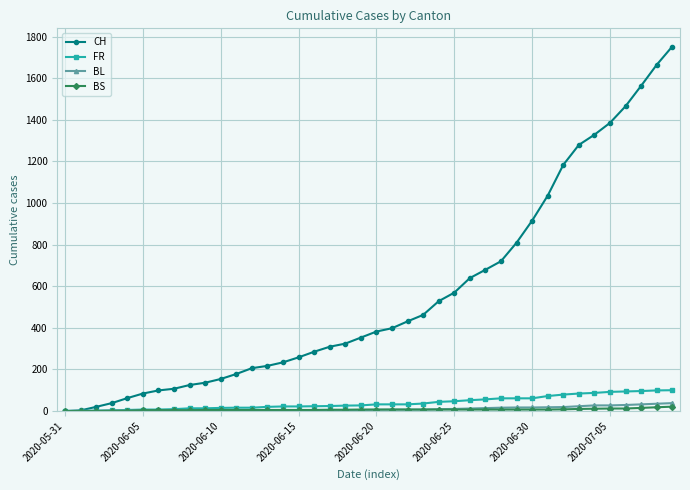

Which series has the widest spread of values?

CH